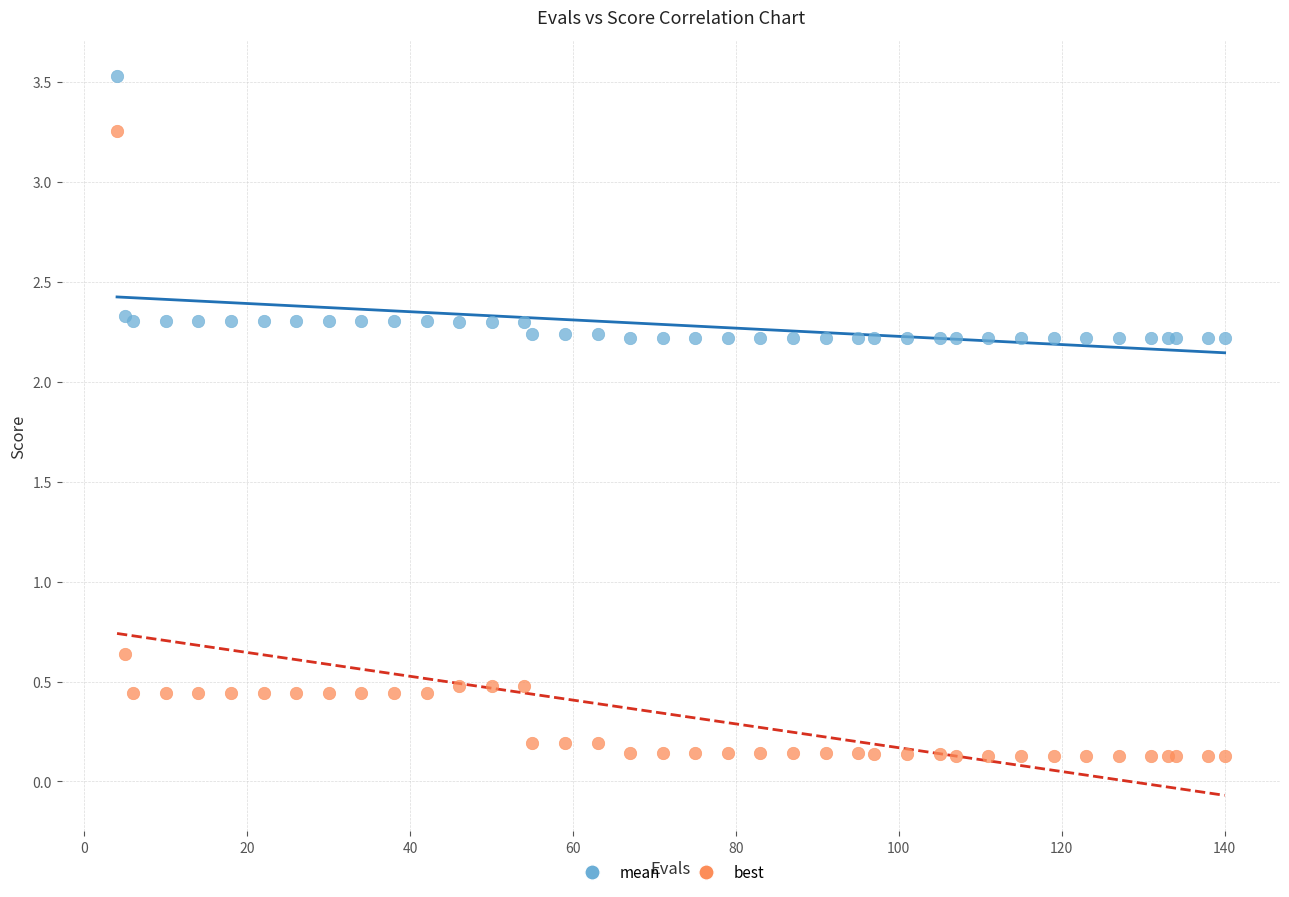

Which series contains the lowest Y value?

best